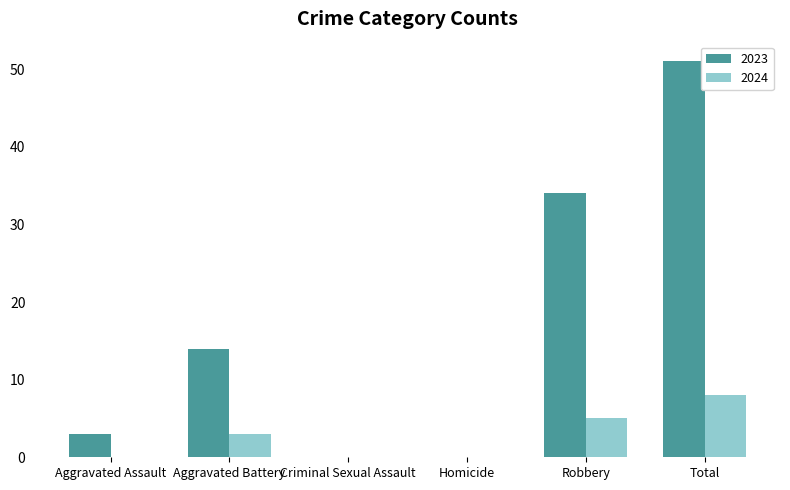

Where is 2023 nearest to the value 25?

Robbery